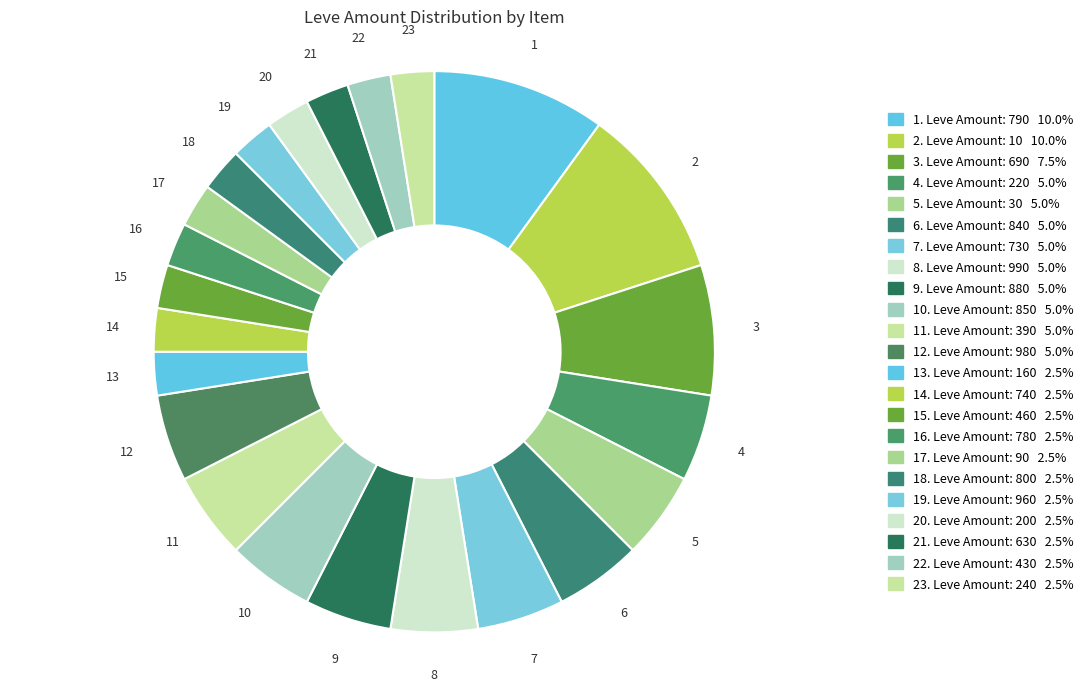

Count the number of slices in the pie.

23